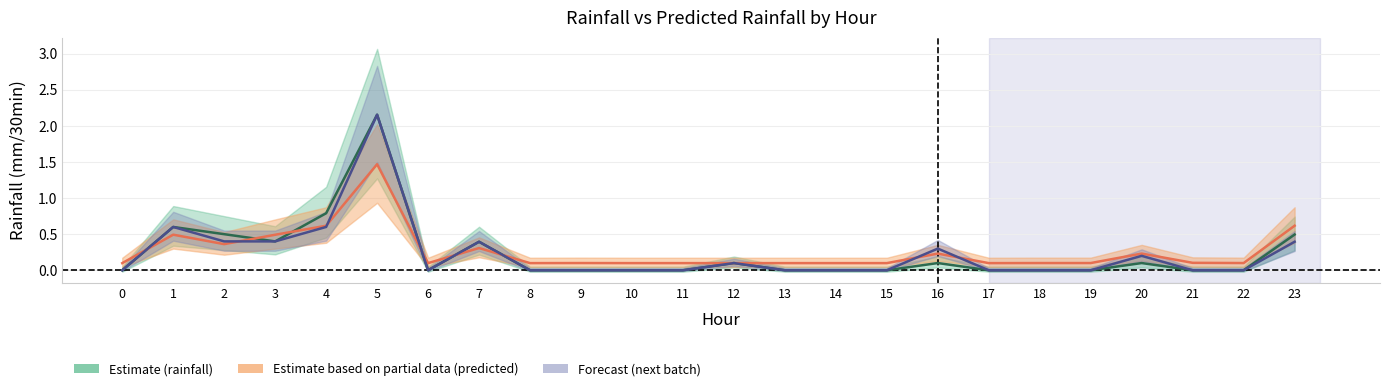

Which has a higher value, 3 or 12?

3